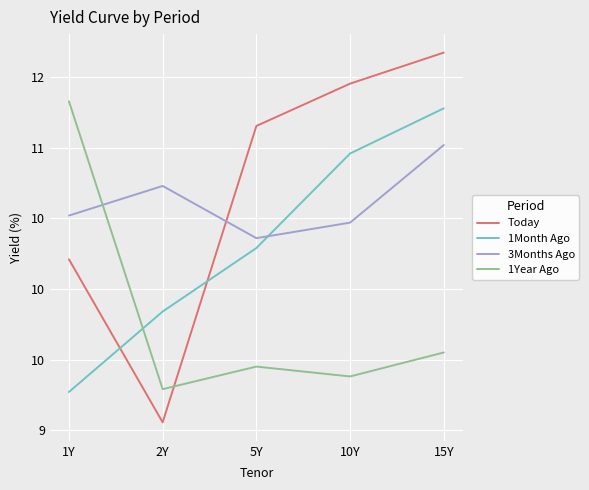

What is the minimum value for 3Months Ago?

10.4